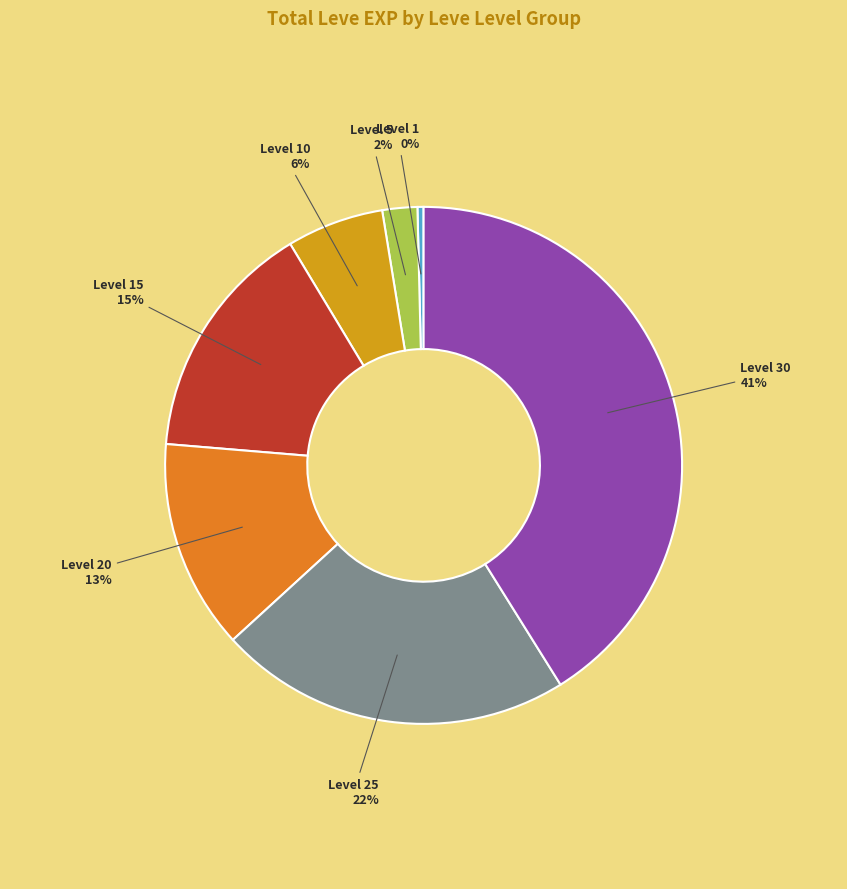

To the nearest percent, what is the combined percentage of Level 5 and Level 25?

24%